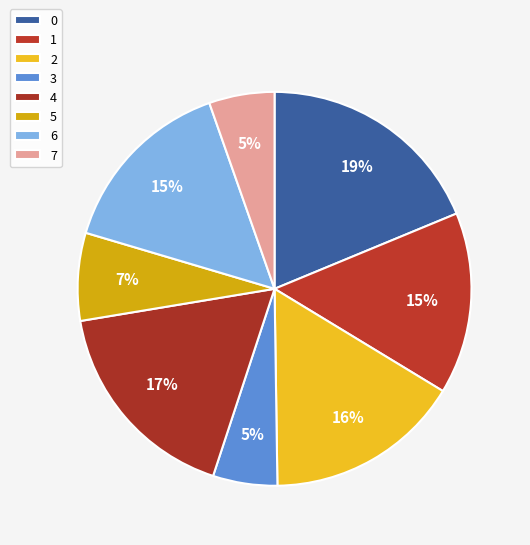

Do 4 and 0 together represent more than half of the pie?

No